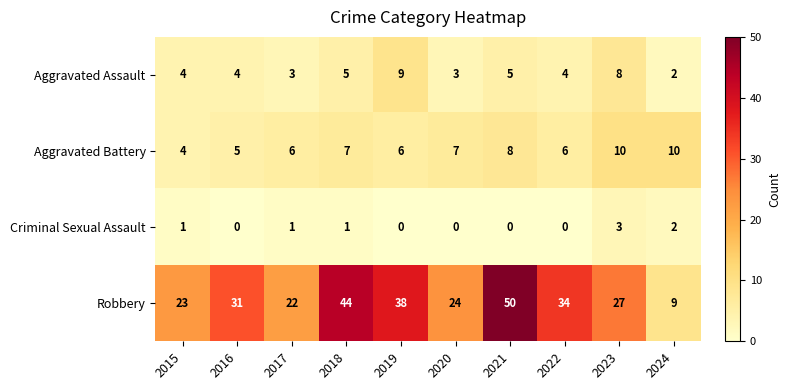

Is it true that Robbery equals 23 at 2015?

True